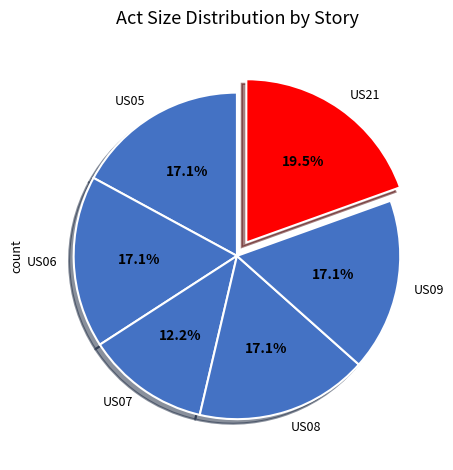

How many segments does this pie chart have?

6